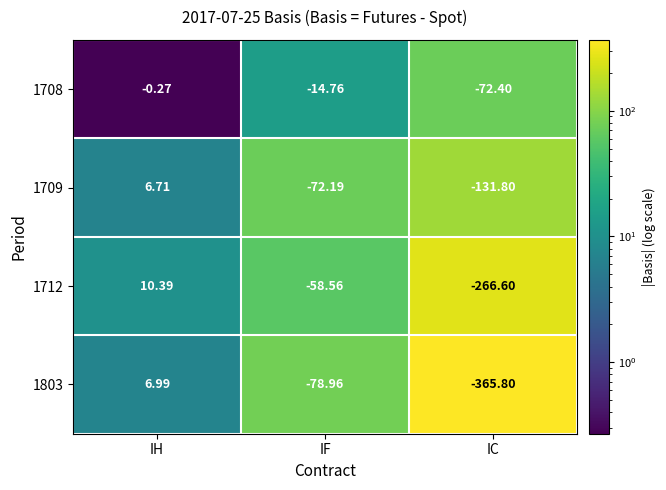

List the series in order of their peak value, lowest first.

1708, 1709, 1803, 1712